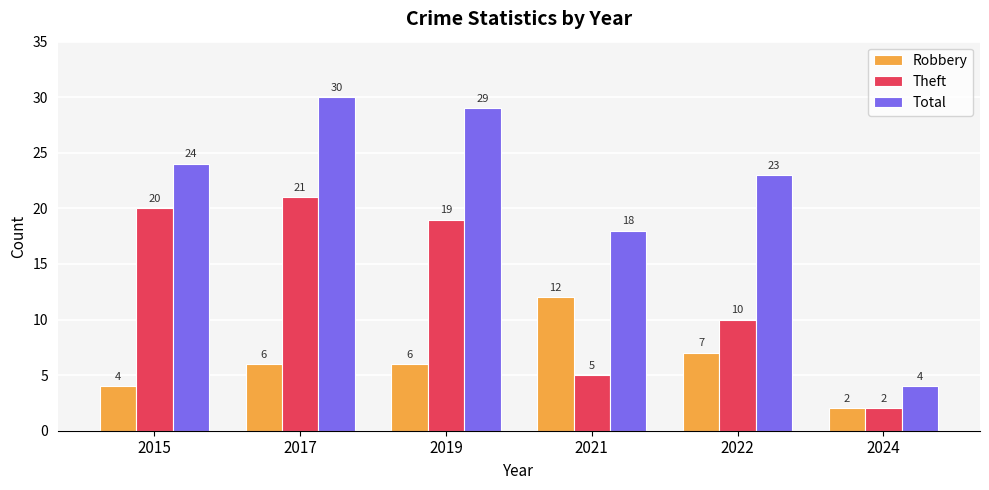

What is the value of the Robbery bar at the 2nd from the left?

6